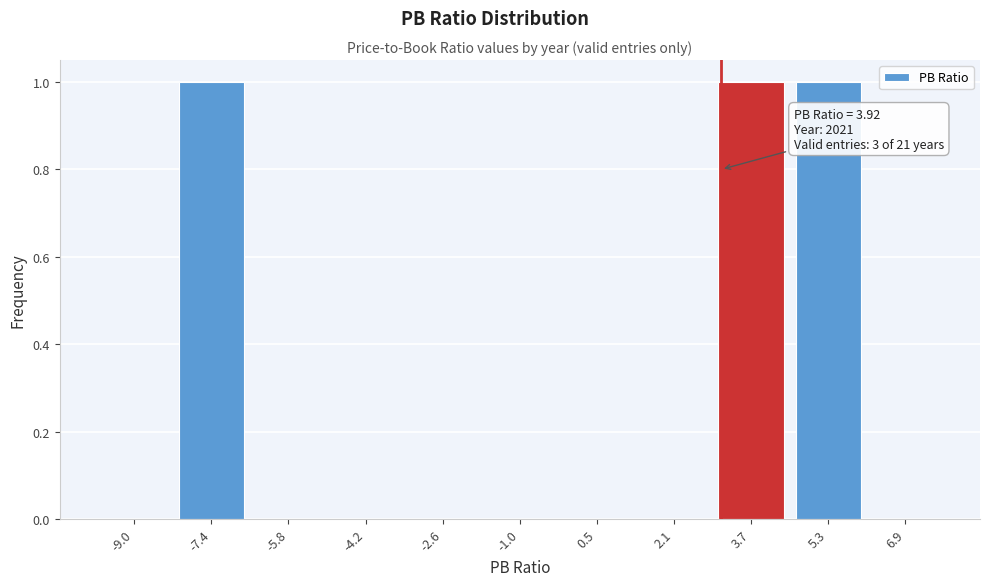

Reading left to right, transcribe all the data shown in this chart.

-9.0=0	-7.4=1	-5.8=0	-4.2=0	-2.6=0	-1.0=0	0.5=0	2.1=0	3.7=1	5.3=1	6.9=0